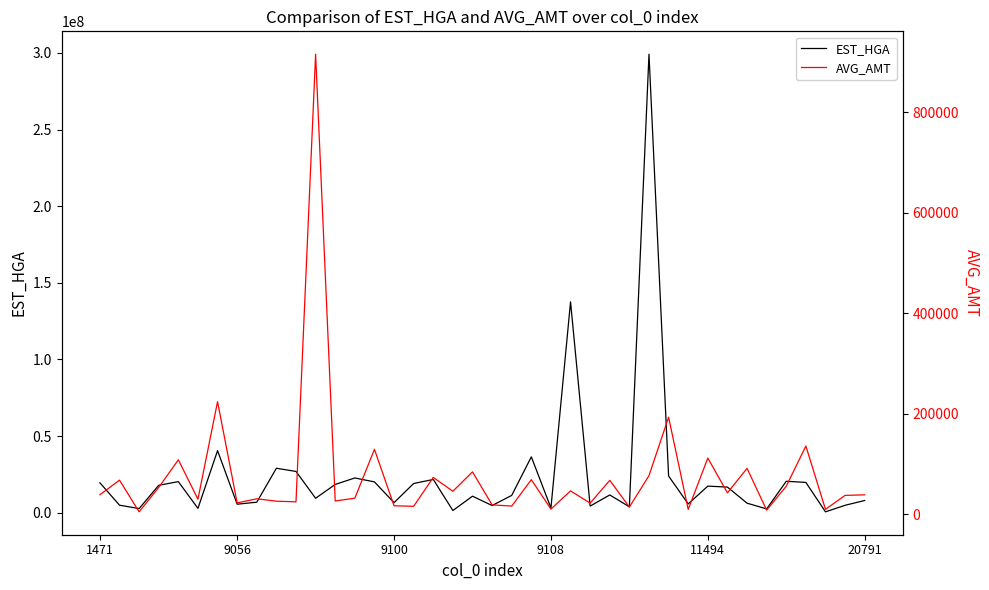

What is the label of the 27th point from the left?

26